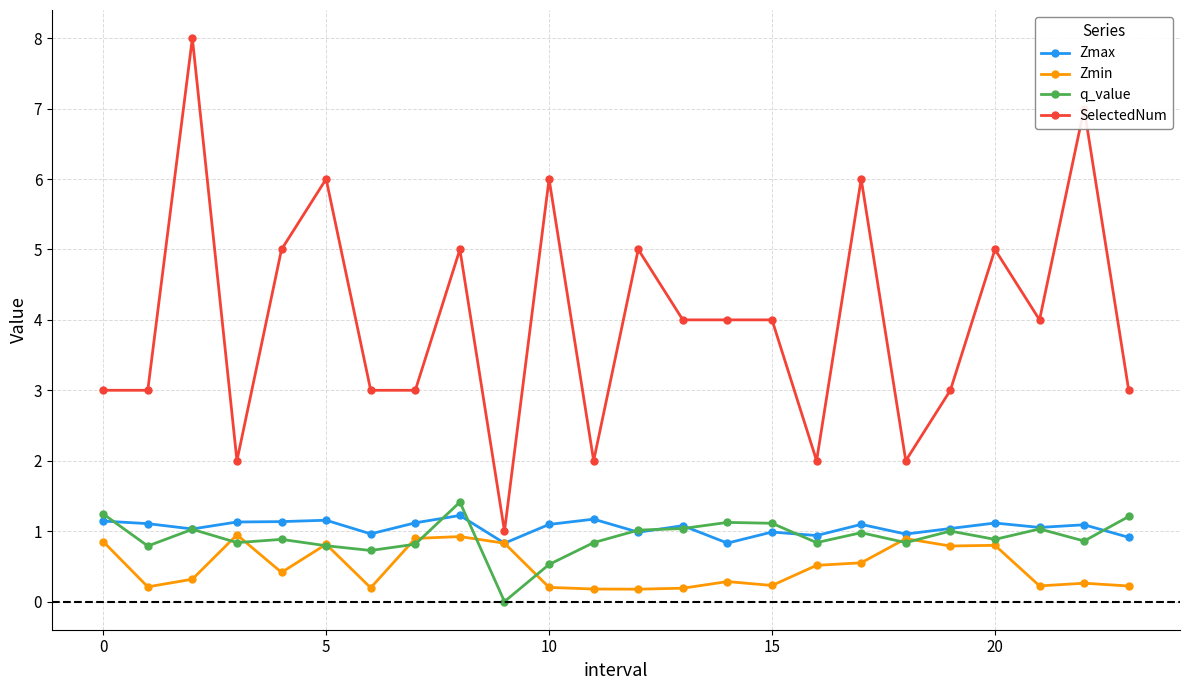

True or false: q_value and SelectedNum intersect in this chart.

False